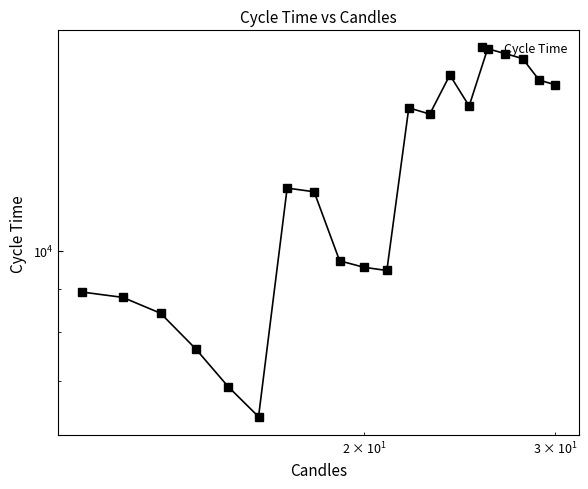

True or false: the data has more than 1 interior local peaks.

True